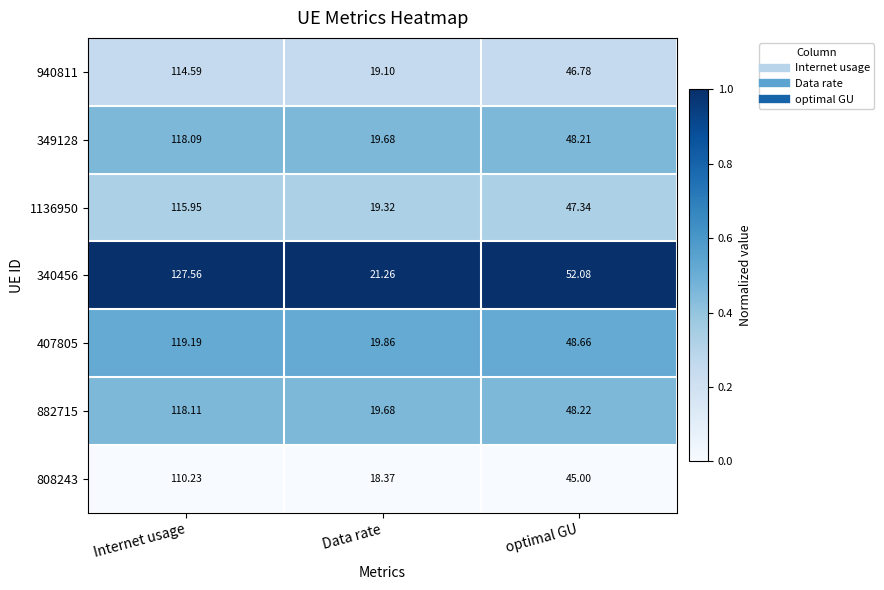

Rank the categories by 882715 value from highest to lowest.

Internet usage, optimal GU, Data rate